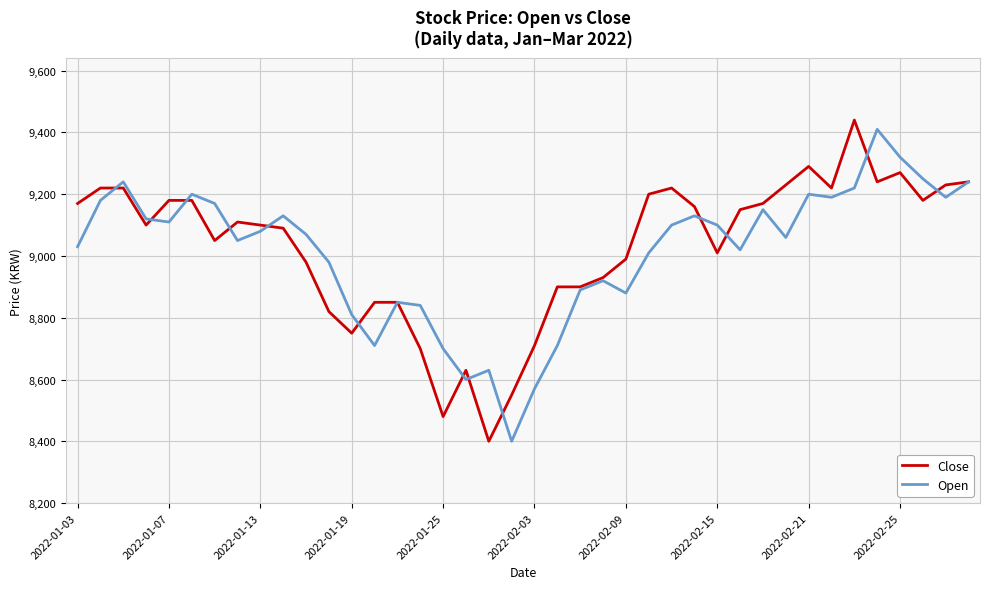

What is the highest value of the Close series?

9440